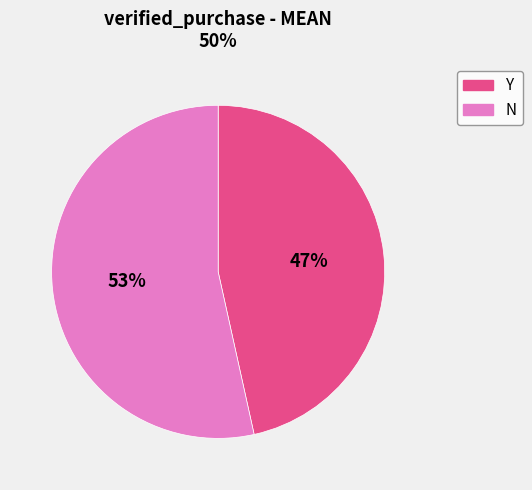

The Y slice represents 39% of the pie. True or false?

False